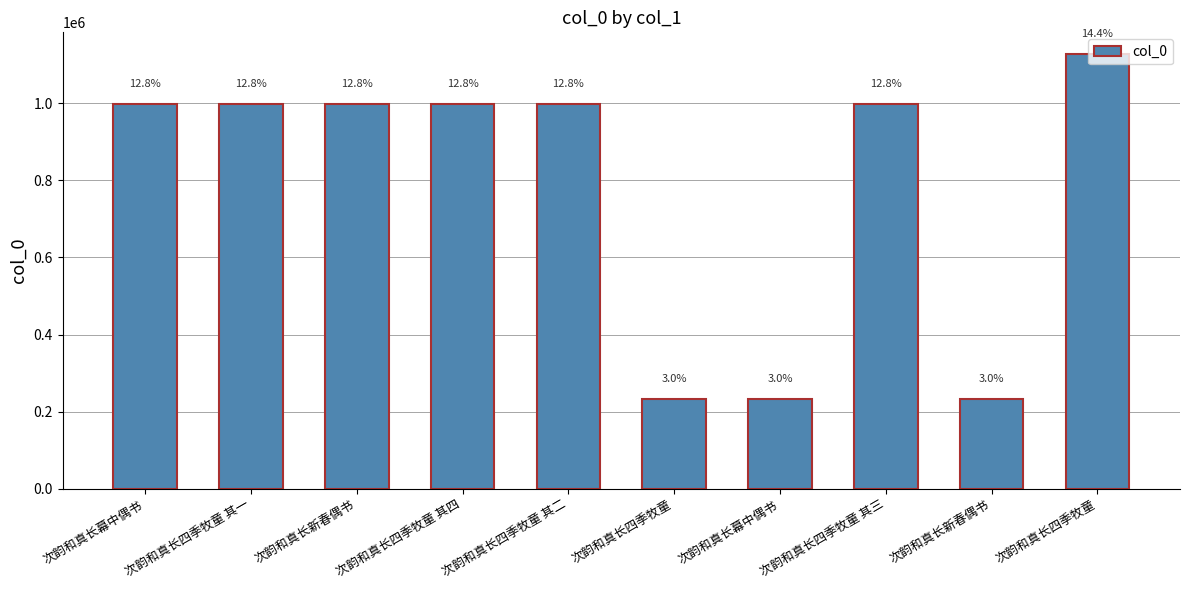

Approximately how many times larger is the value at 次韵和真长四季牧童 其三 compared to 次韵和真长新春偶书?

4.3